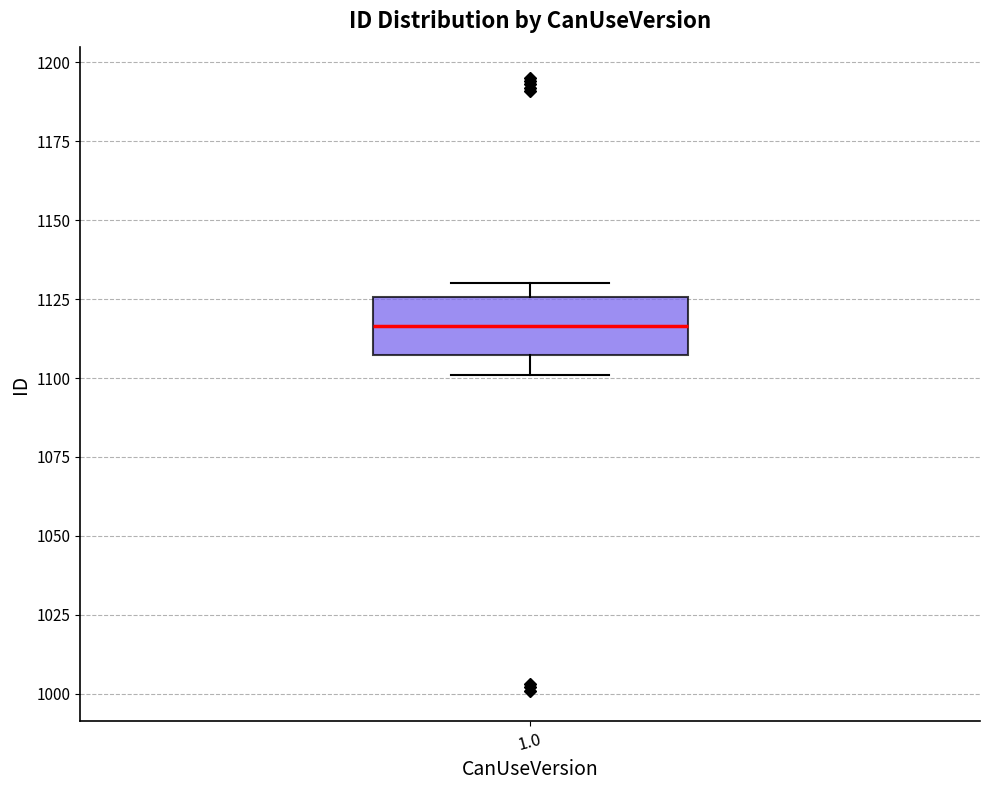

Transcribe this box plot: give where the median line is, the range the box spans, and where the two whiskers end, as read against the y-axis. The values are not printed on the chart, so give them approximately, as read against the axis.

median 1115, box 1105 to 1125, whiskers 1100 to 1130